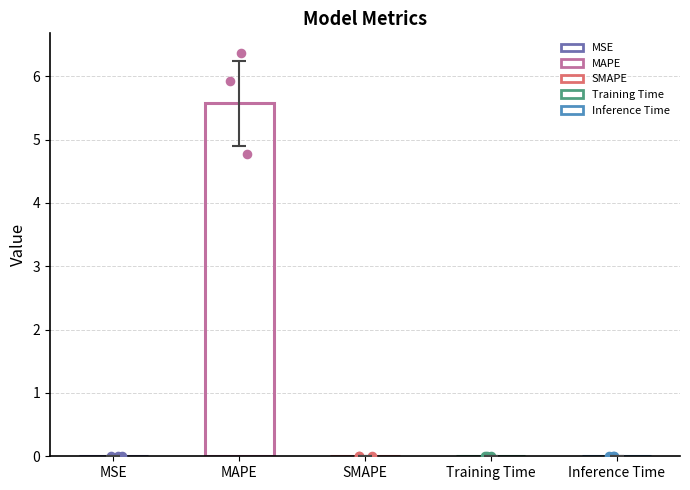

What is the change in value from MAPE to SMAPE?

-5.6